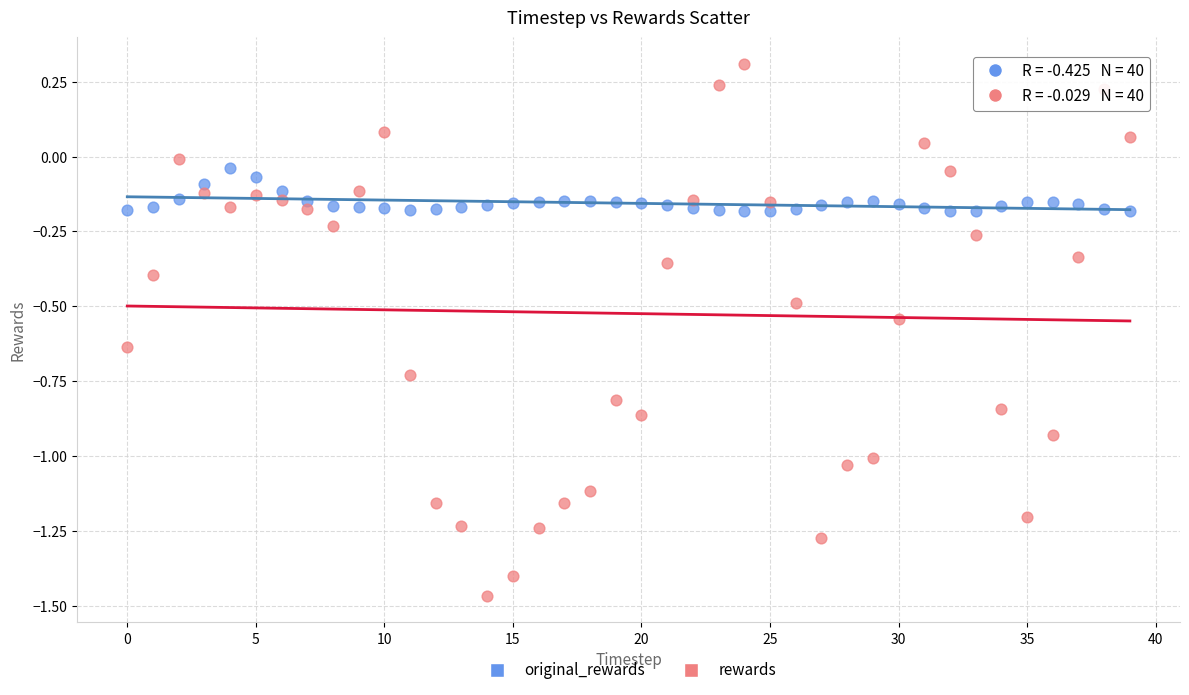

Which series contains the highest Y value?

rewards